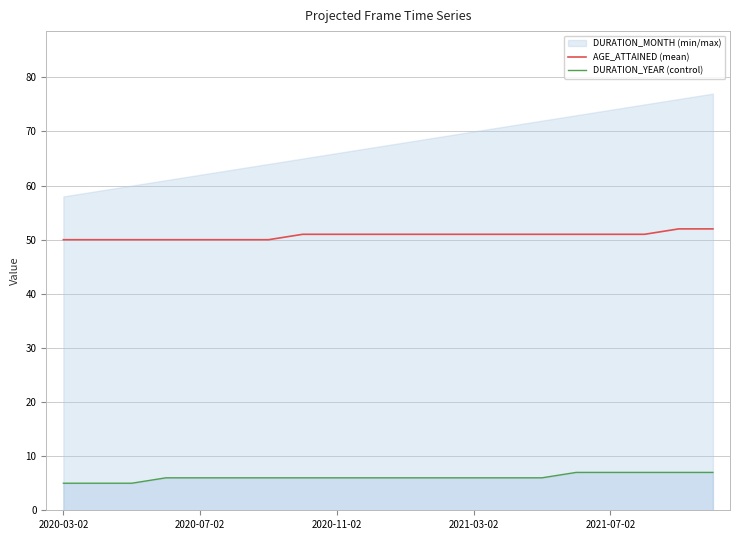

What is the sum of the AGE_ATTAINED values at 5 and 10?

101